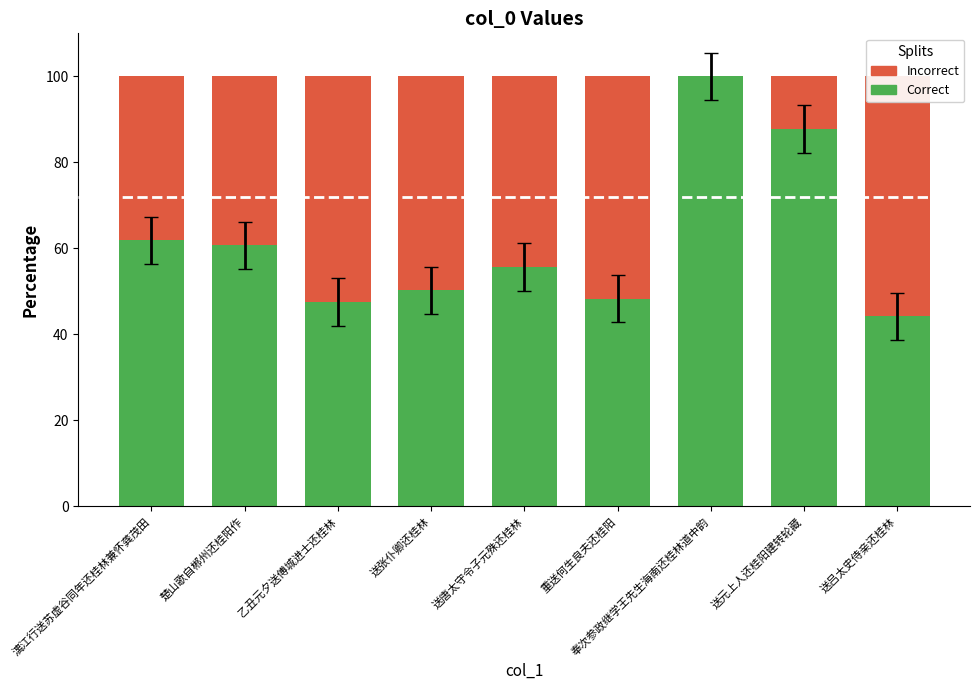

What is the spread (max minus min) of values at 送元上人还桂阳建转轮藏?

75.6